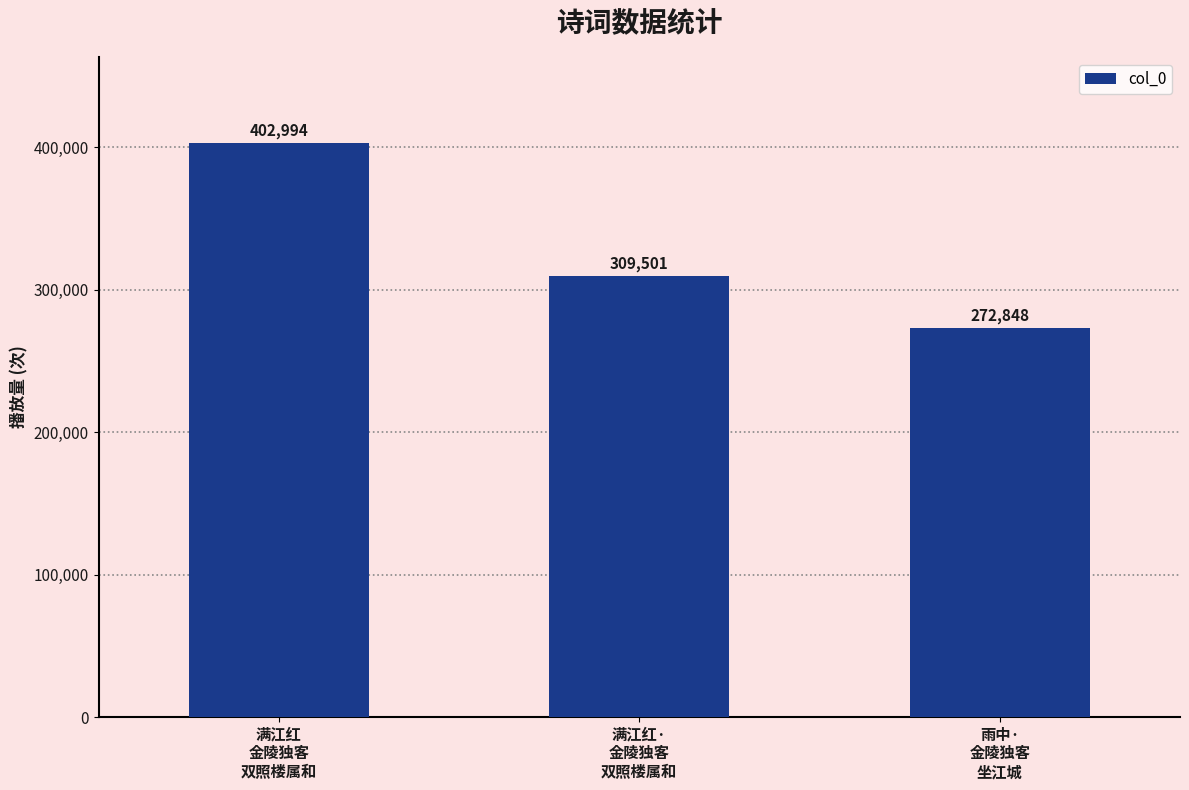

Which has a higher value, 满江红·
金陵独客
双照楼属和 or 满江红
金陵独客
双照楼属和?

满江红
金陵独客
双照楼属和